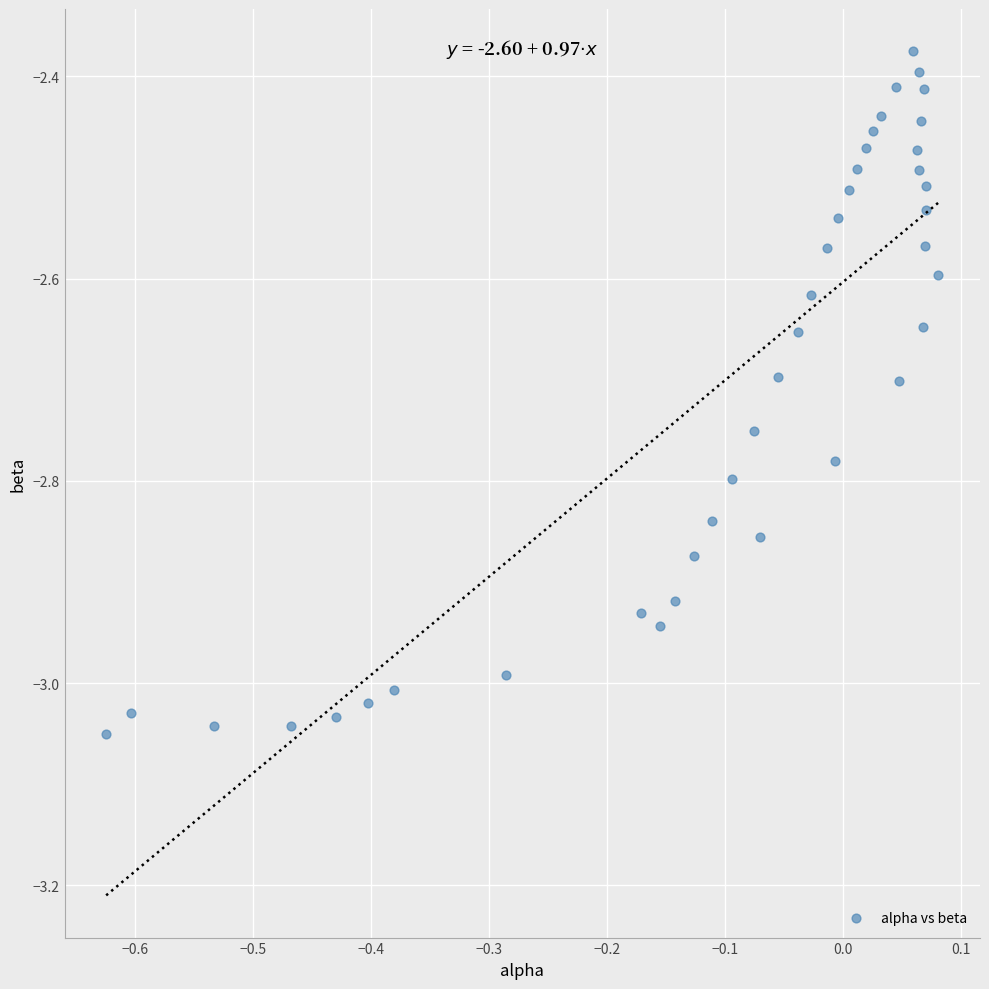

What is the range of Y values (max minus min)?

0.7